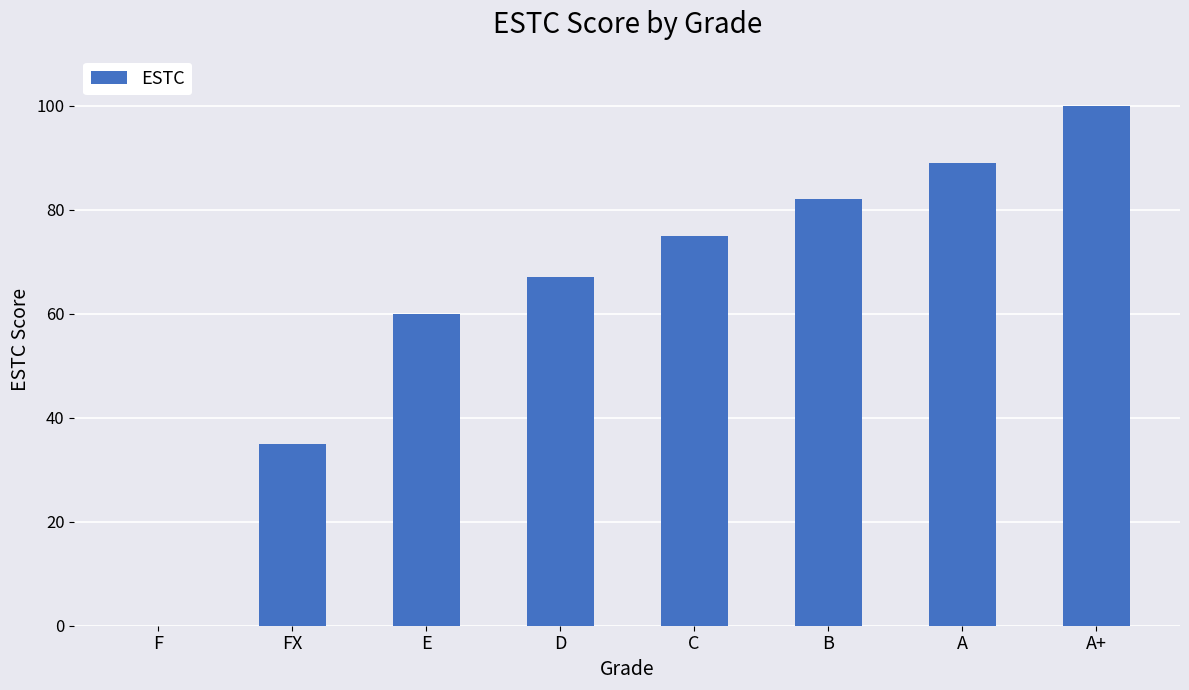

What value does the data have at E, to the nearest 50?

50